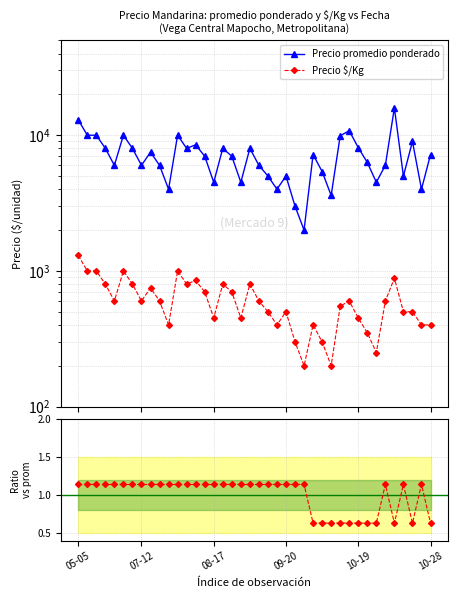

Read the Precio promedio ponderado value at 38.

4000.0